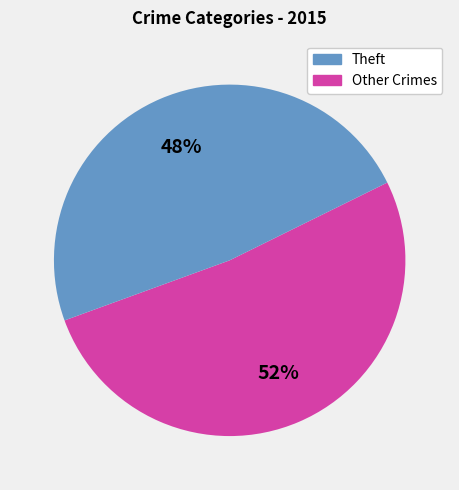

Is there a majority slice in this chart?

Yes